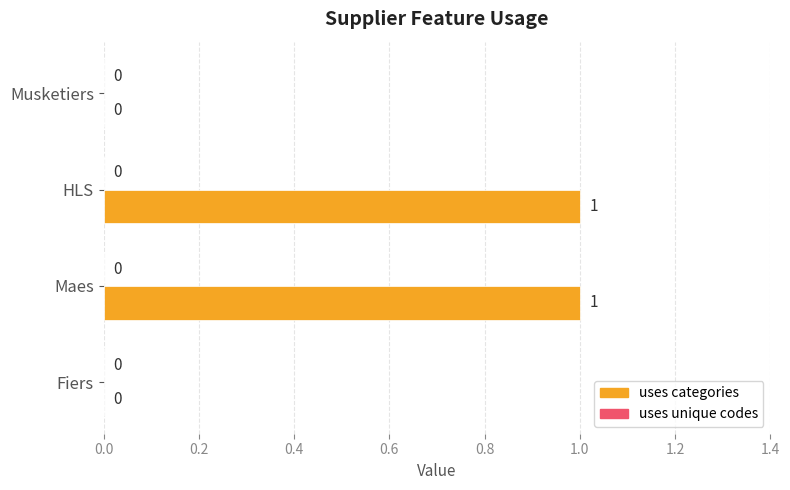

The chart shows a value of 0 at Maes. True or false?

False